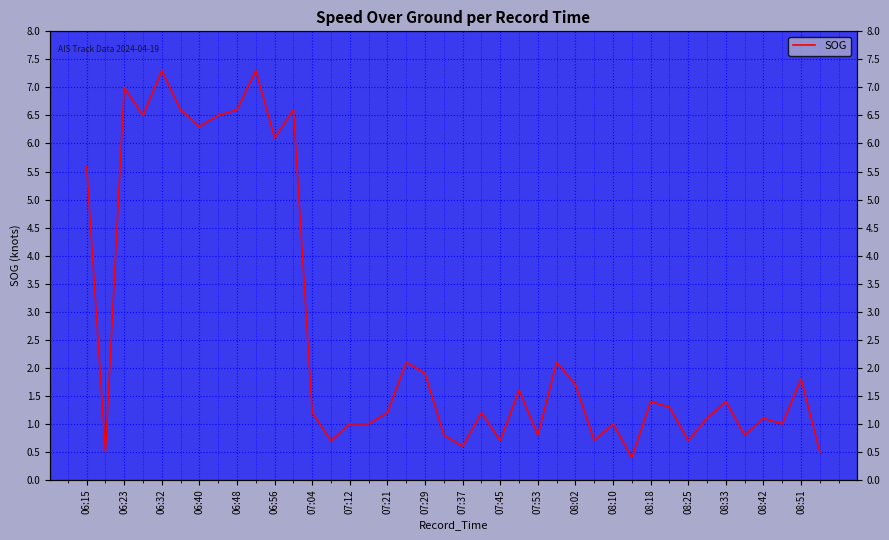

Reading left to right, transcribe all the data shown in this chart.

5.6	0.5	7.0	6.5	7.3	6.6	6.3	6.5	6.6	7.3	6.1	6.6	1.2	0.7	1.0	1.0	1.2	2.1	1.9	0.8	0.6	1.2	0.7	1.6	0.8	2.1	1.7	0.7	1.0	0.4	1.4	1.3	0.7	1.1	1.4	0.8	1.1	1.0	1.8	0.5